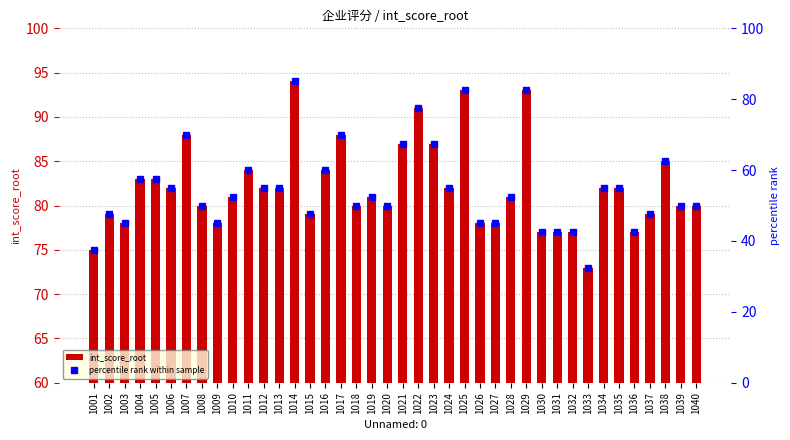

What is the sum of all percentile rank within sample values?

2200.0